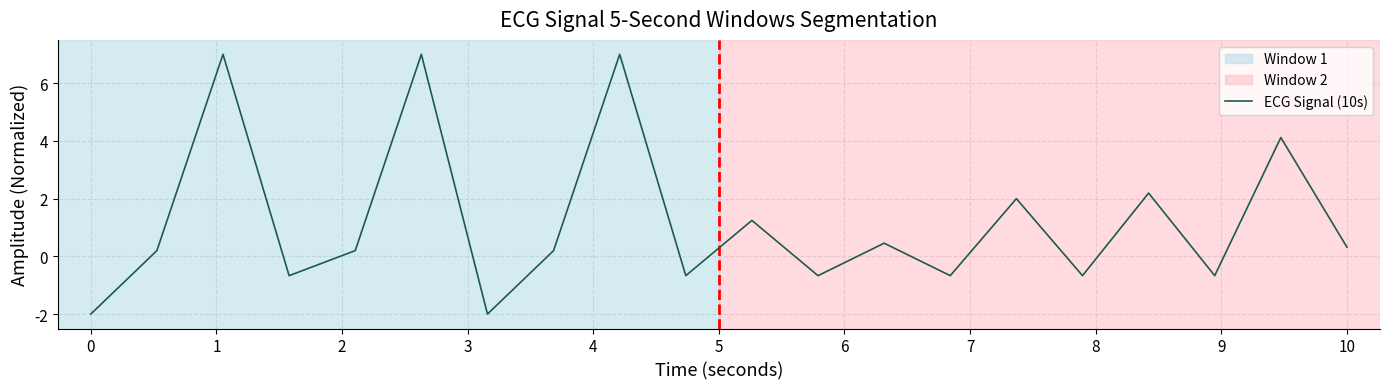

What is the difference between the maximum and minimum values?

9.0